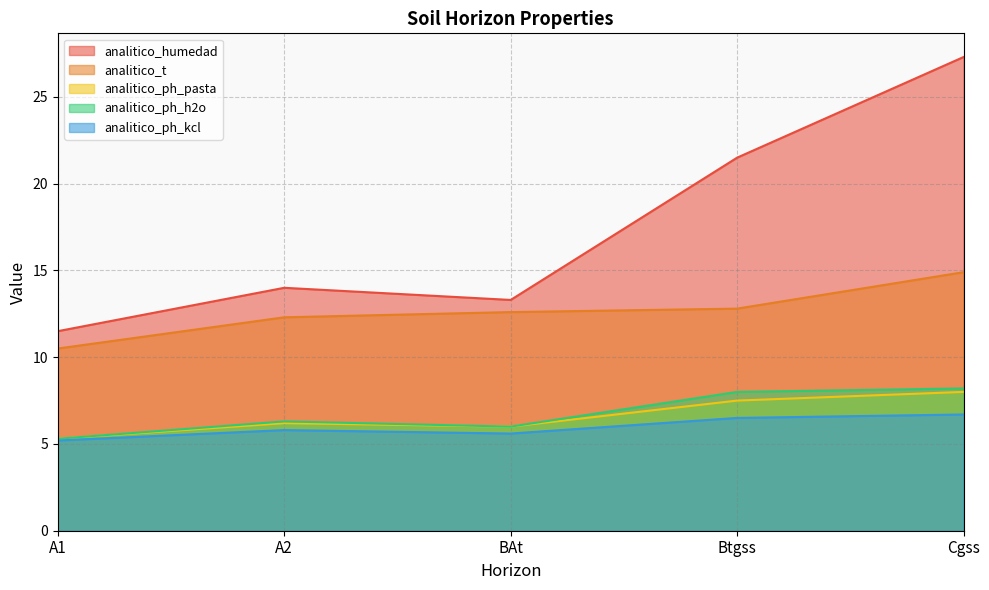

The value of analitico_humedad at Btgss is 21.5. True or false?

True